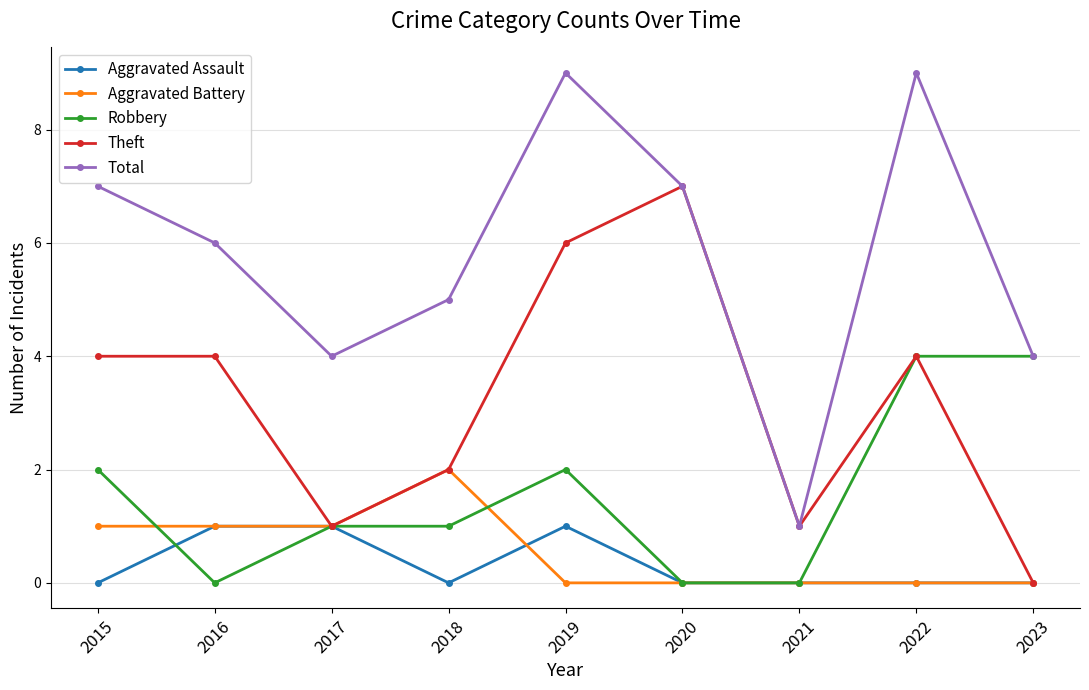

The Robbery series shows 2 at 2018. True or false?

False